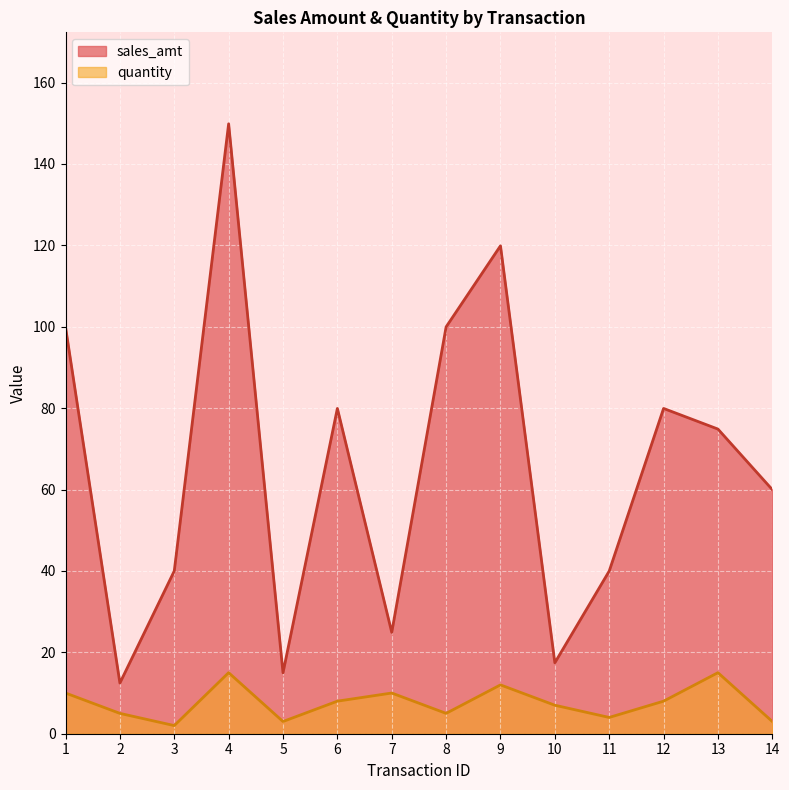

Is the value of quantity at 7 greater than the value of sales_amt at 9?

No